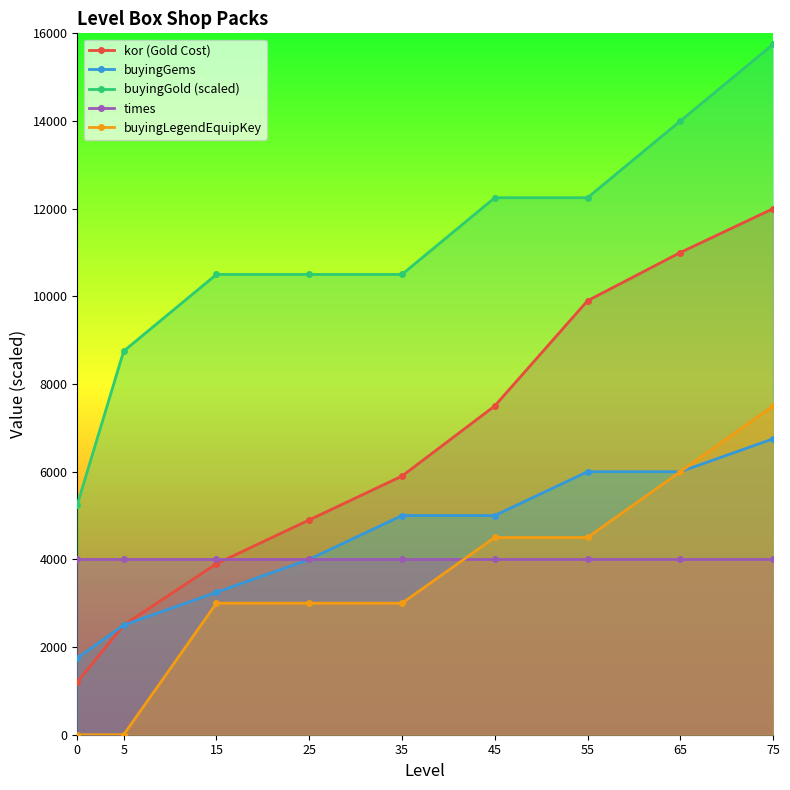

At which label does buyingGems first exceed 5000?

55